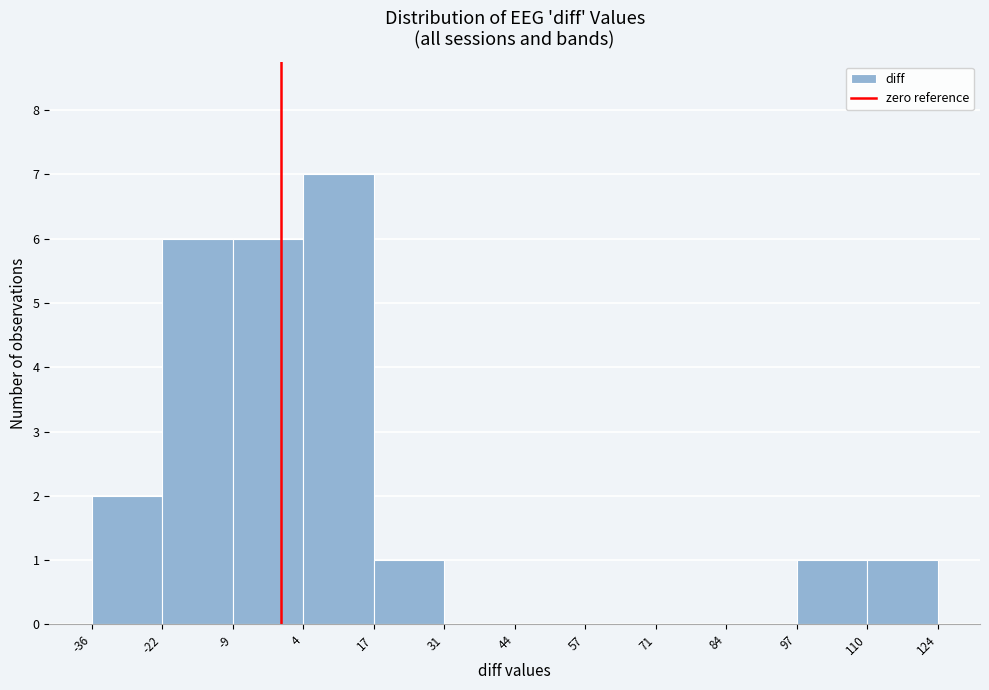

Reading left to right, list every bar in this chart as the range it spans on the x-axis followed by its height. The values are not printed on the chart, so give them approximately, as read against the axis.

-36 to -22: 2
-22 to -9: 6
-9 to 4: 6
4 to 17: 7
17 to 31: 1
31 to 44: 0
44 to 57: 0
57 to 71: 0
71 to 84: 0
84 to 97: 0
97 to 110: 1
110 to 124: 1